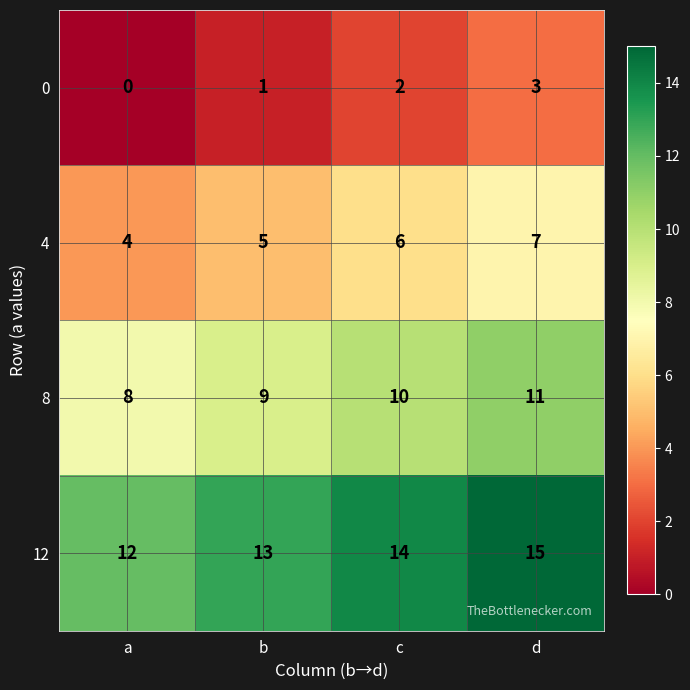

What is the minimum value for 8?

8